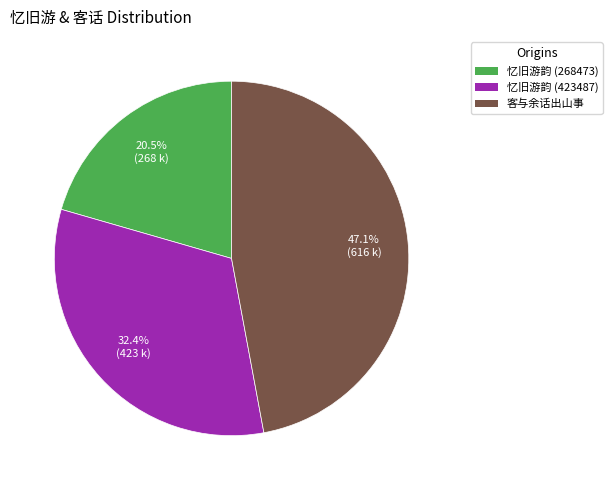

Is there any slice that represents more than half of the pie?

No